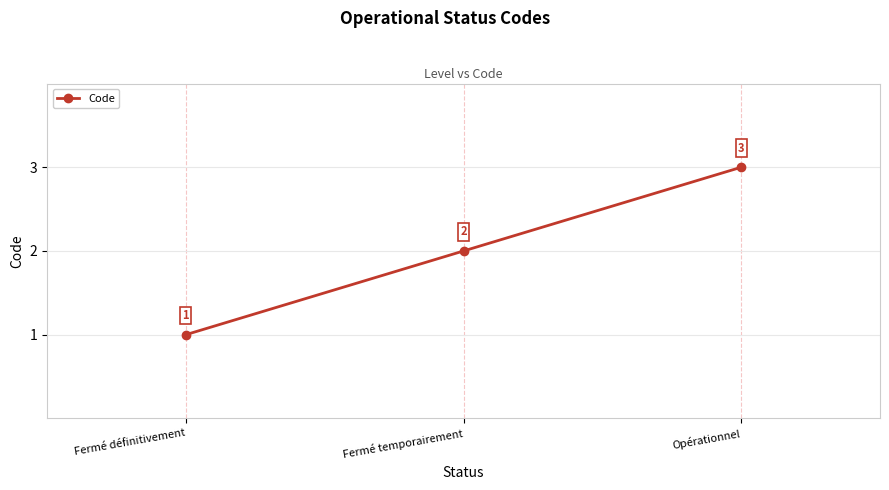

What is the smallest value displayed?

1